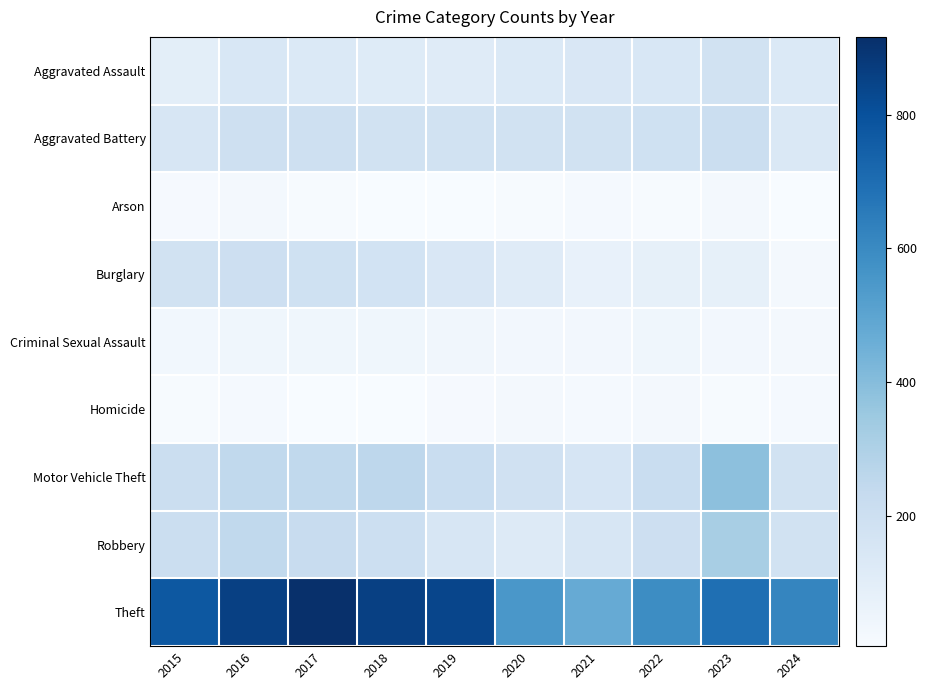

At 2023, list the series in order from smallest to largest.

Homicide, Arson, Criminal Sexual Assault, Burglary, Aggravated Assault, Aggravated Battery, Robbery, Motor Vehicle Theft, Theft